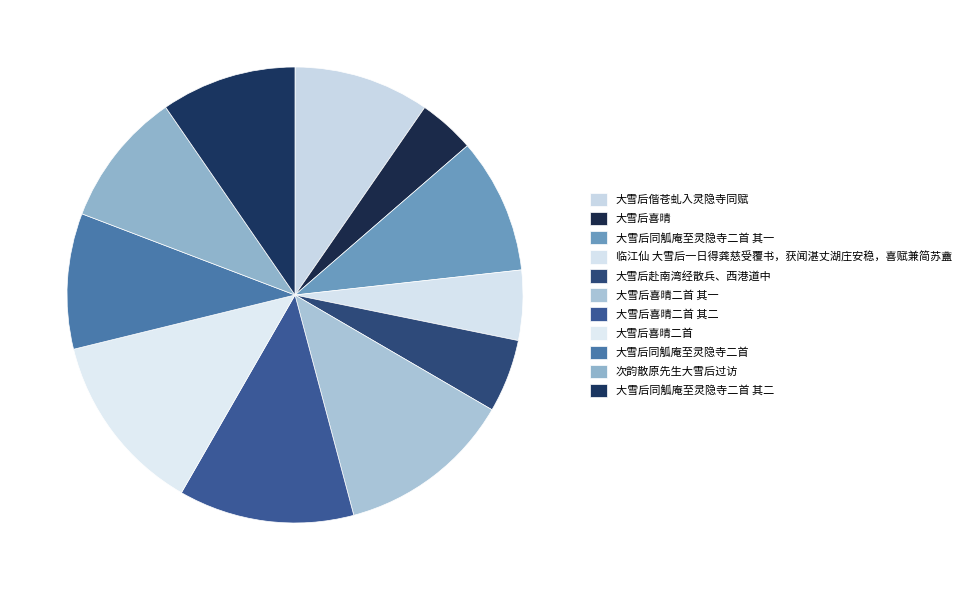

Count the number of slices in the pie.

11